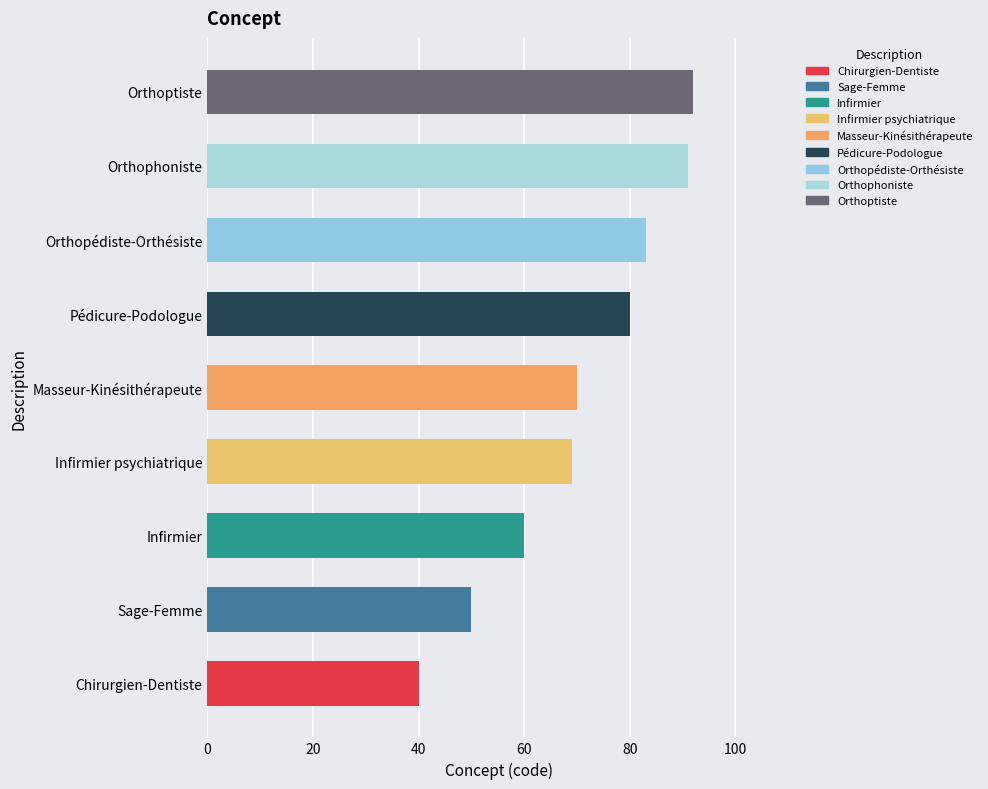

True or false: the data shows 50 at Sage-Femme.

True